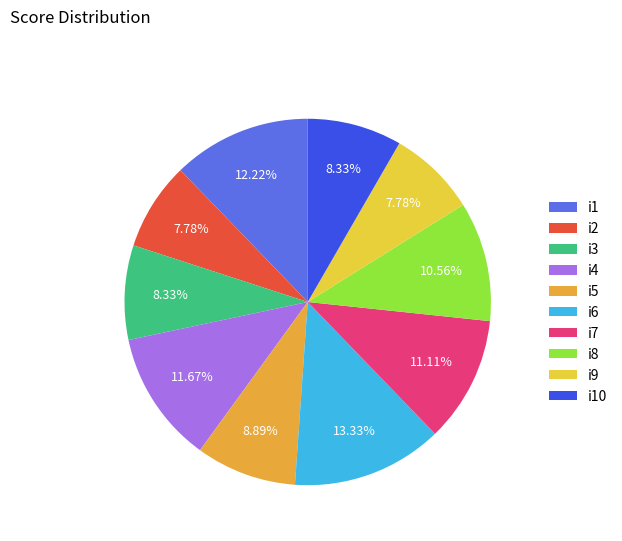

Combined, do i3 and i1 account for over 50%?

No